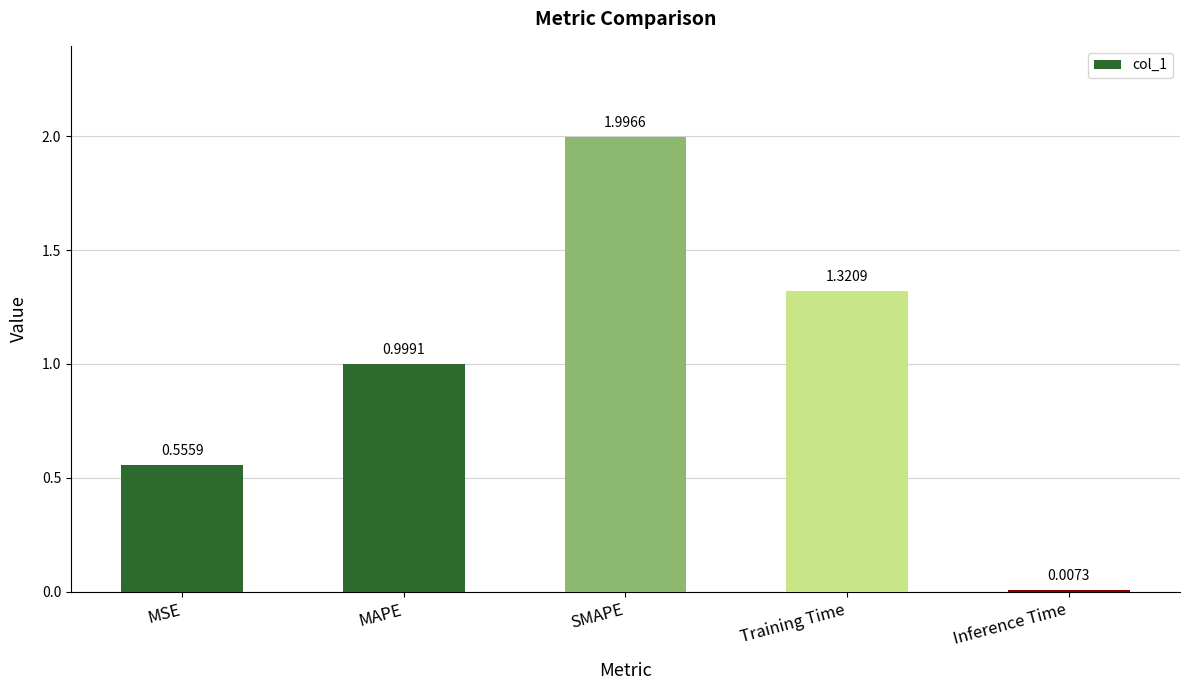

Does the chart contain any negative values?

No